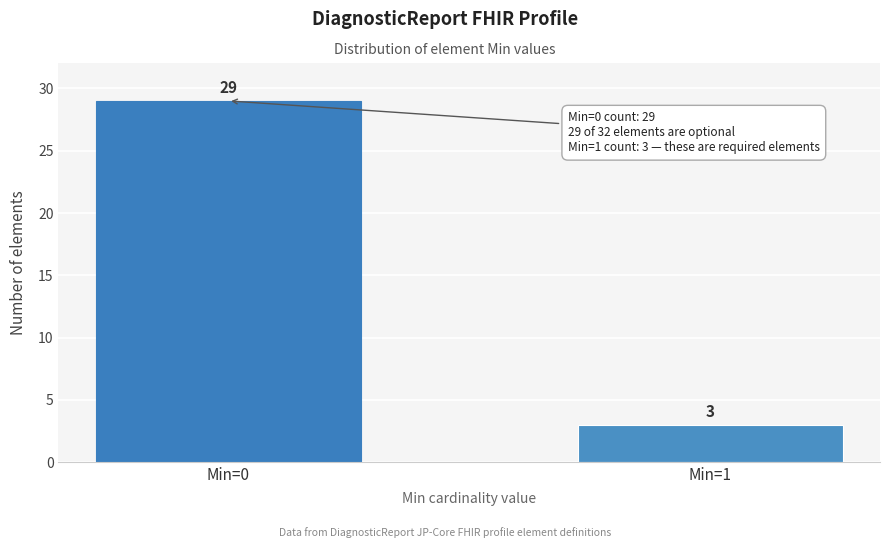

Reading right to left, transcribe all the data shown in this chart.

Min=1=3	Min=0=29